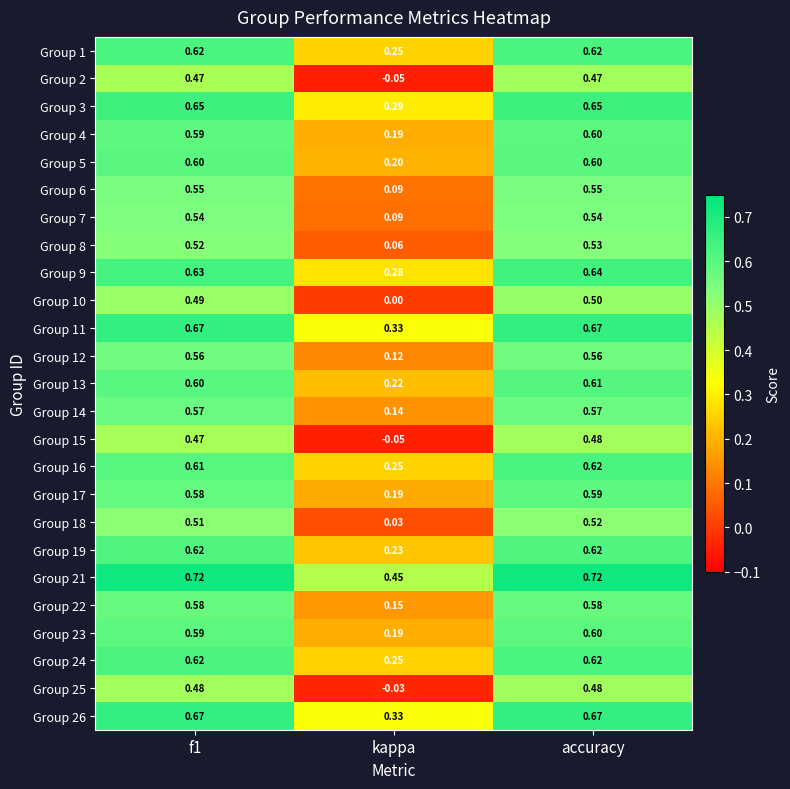

Where is Group 11 nearest to the value 0?

kappa